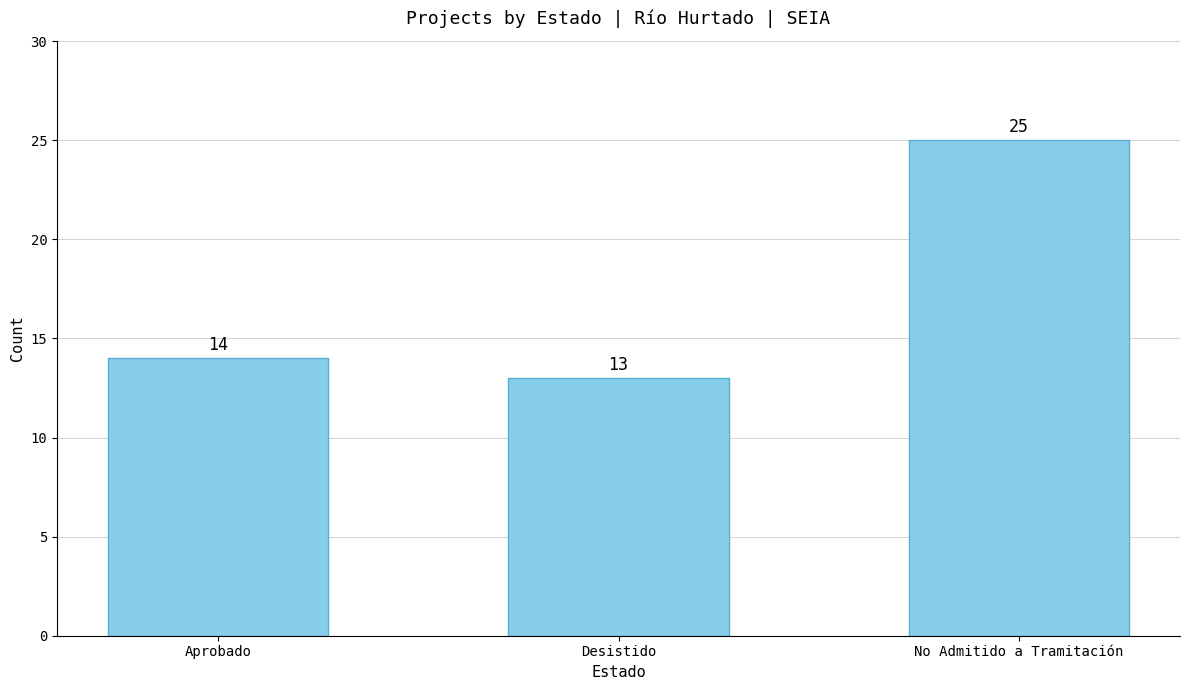

Which category has the lowest value across all series?

Desistido